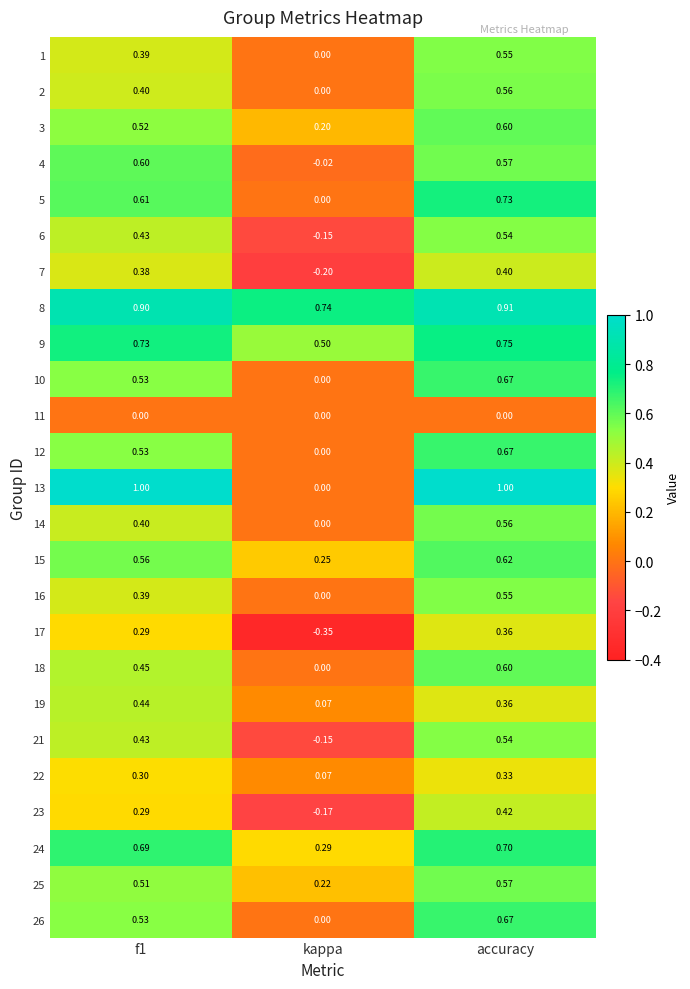

What is the greatest value displayed?

1.0